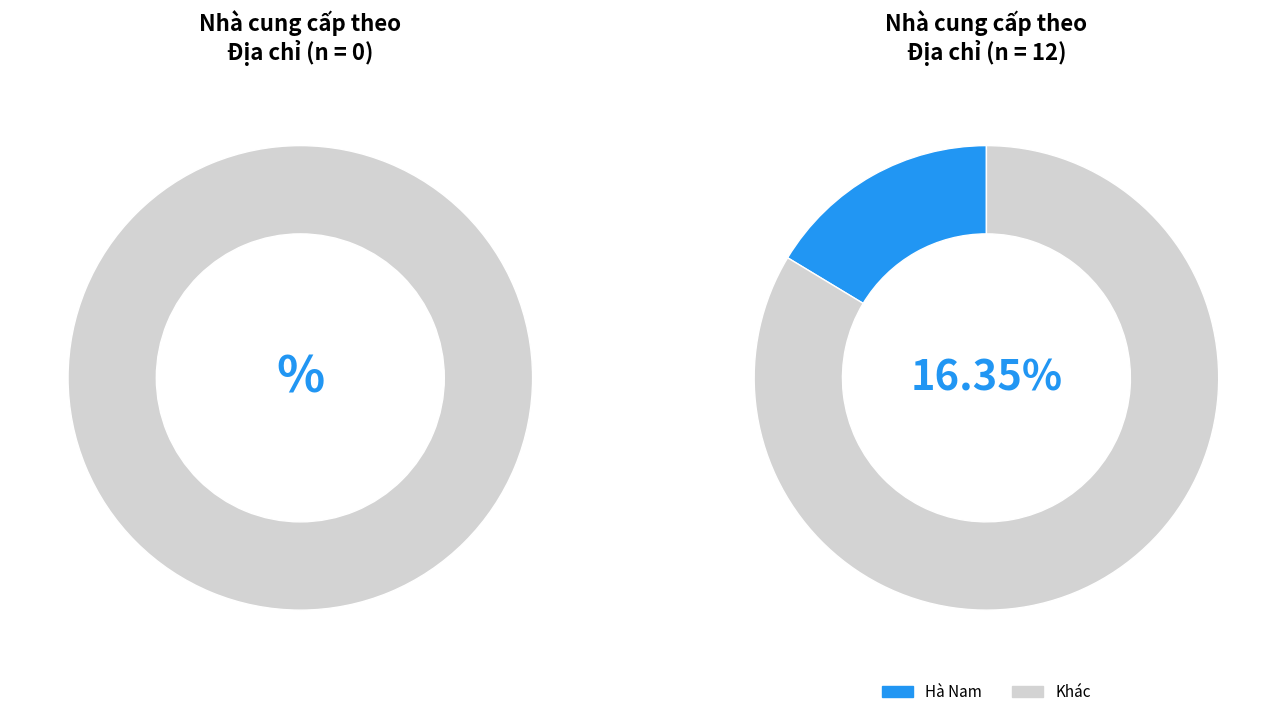

True or false: Hồ Chí Minh accounts for 1% of the total.

False